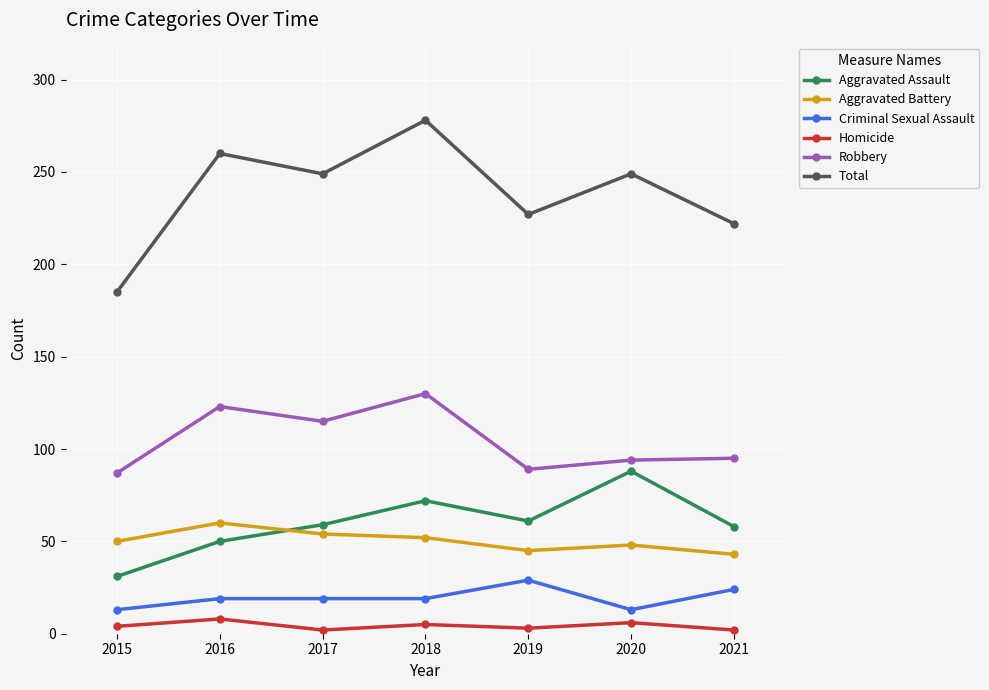

What is the minimum value for Aggravated Assault?

31